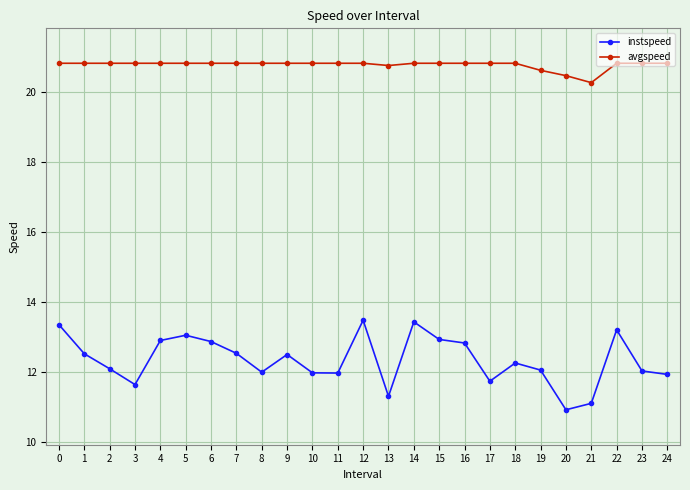

At which category does instspeed reach its first local valley?

3